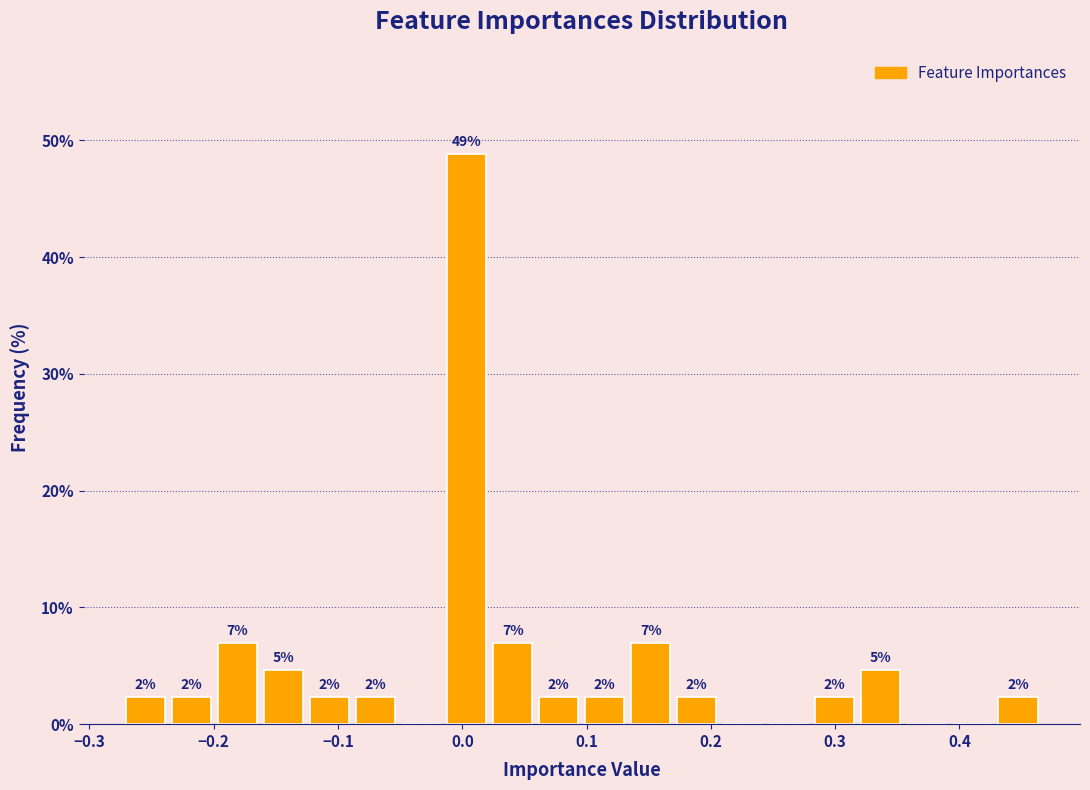

Around what value on the x-axis is the tallest bar? Give the approximate position of its centre, as read against the axis.

0.00